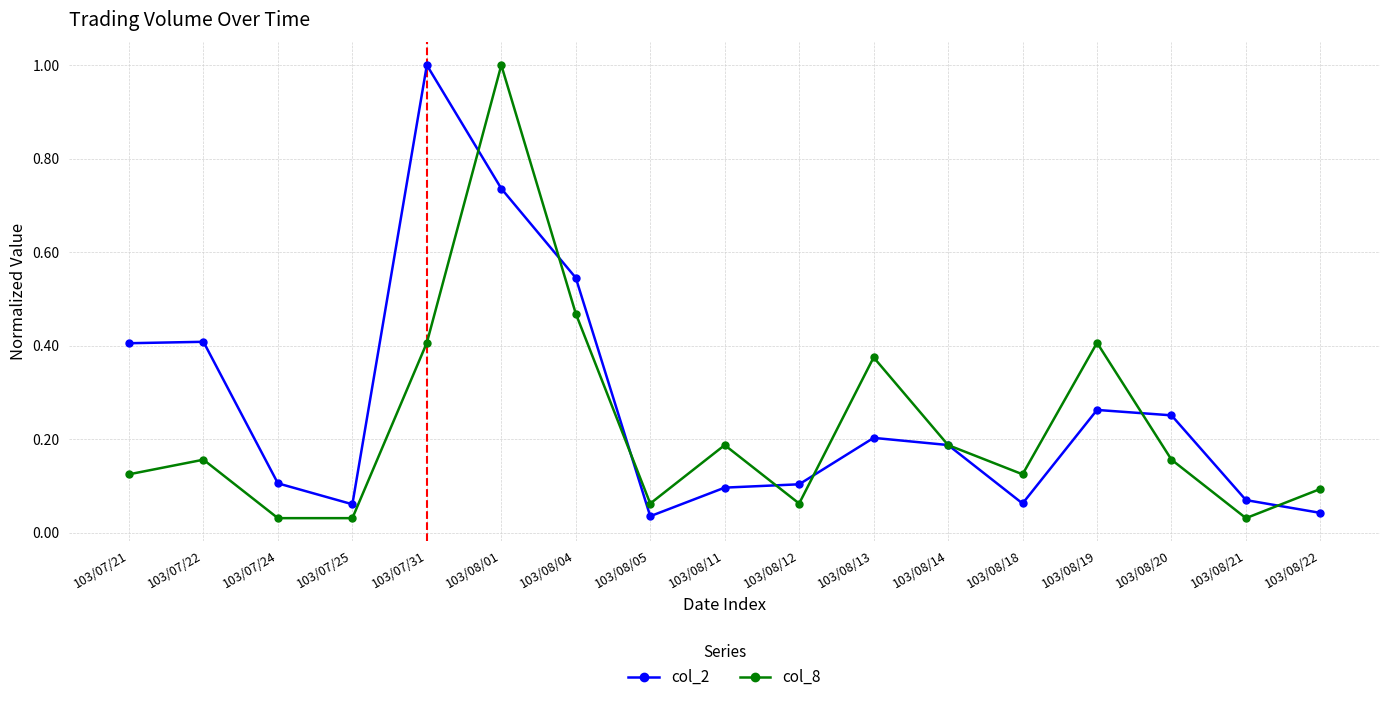

What is the total value across all series at 103/07/31?

1.4